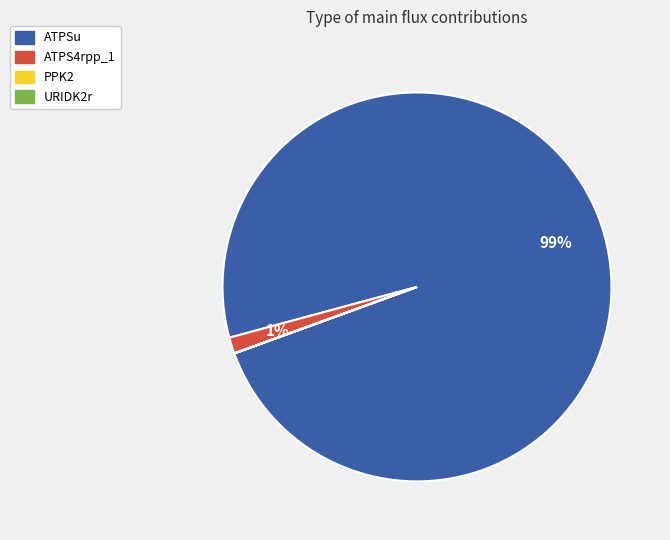

Which category has the biggest portion of the pie?

ATPSu